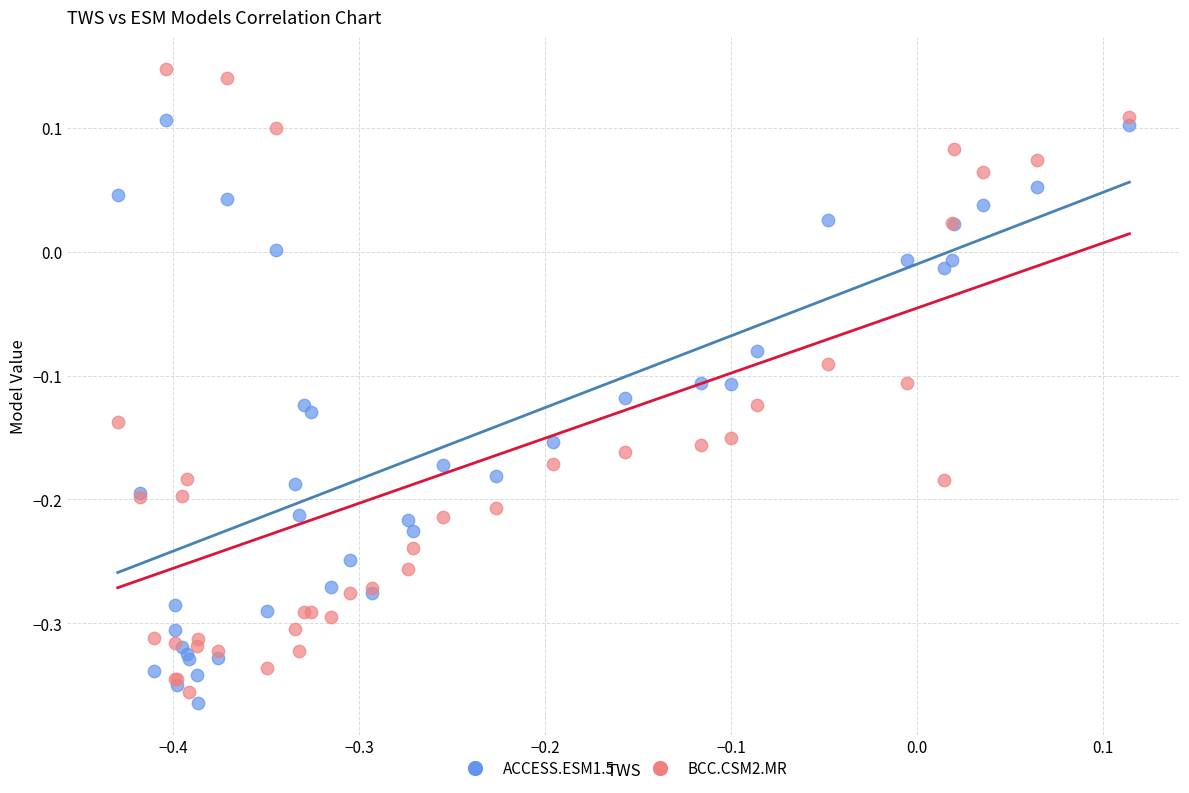

Which series reaches the maximum Y coordinate?

BCC.CSM2.MR